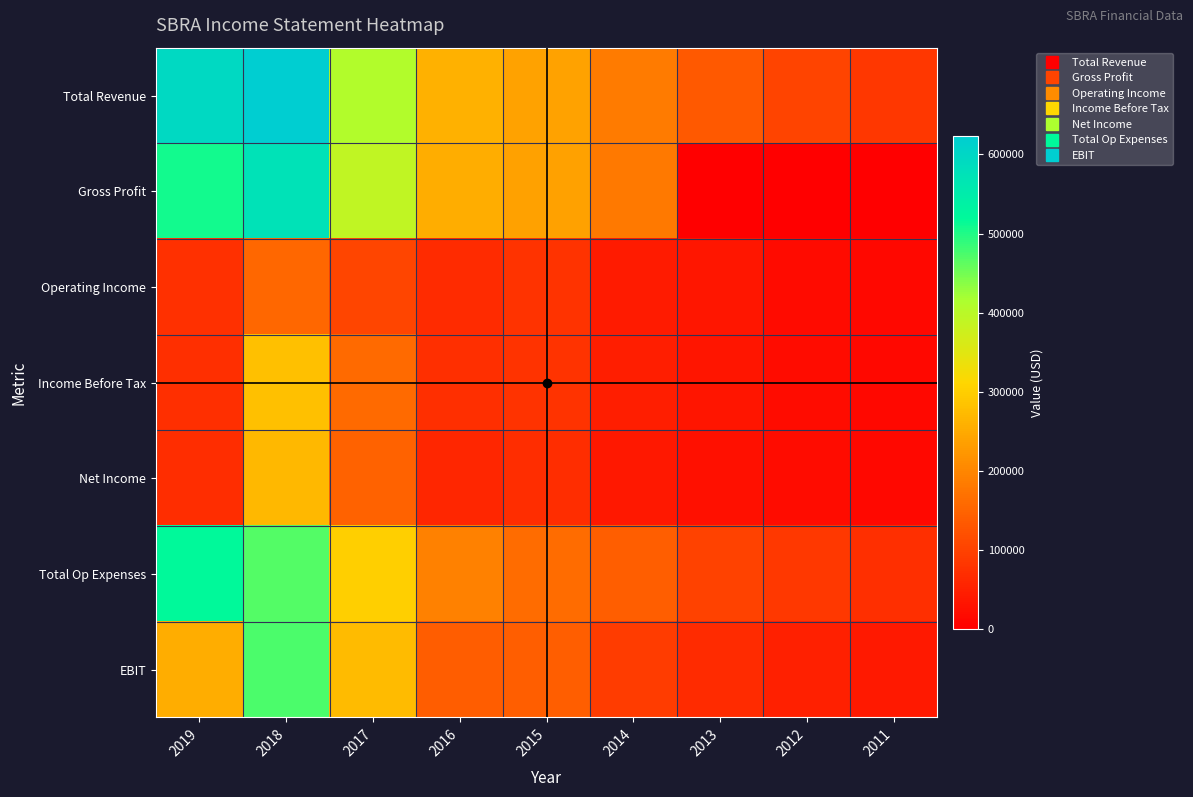

Reading left to right, extract all data points from this chart.

Total Revenue: 2019=594800	2018=623400	2017=408300	2016=260500	2015=238900	2014=183500	2013=134800	2012=103200	2011=84200
Gross Profit: 2019=508600	2018=573900	2017=390400	2016=254800	2015=236300	2014=181600	2013=0	2012=0	2011=0
Operating Income: 2019=74800	2018=154900	2017=106500	2016=66700	2015=78000	2014=41400	2013=34500	2012=17300	2011=12800
Income Before Tax: 2019=72400	2018=282100	2017=159000	2016=71300	2015=80100	2014=46900	2013=33700	2012=19500	2011=12800
Net Income: 2019=69000	2018=269300	2017=148100	2016=60000	2015=69200	2014=36700	2013=25700	2012=19500	2011=12800
Total Op Expenses: 2019=520000	2018=468500	2017=301800	2016=193800	2015=160800	2014=142100	2013=100300	2012=85900	2011=71400
EBIT: 2019=254000	2018=473500	2017=272900	2016=139700	2015=143200	2014=90200	2013=67000	2012=49800	2011=39400